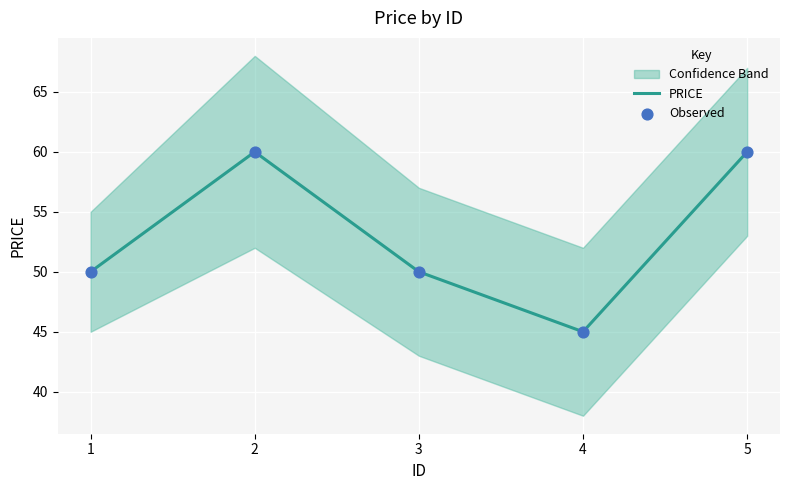

Which series has the largest Y range (max minus min)?

PRICE